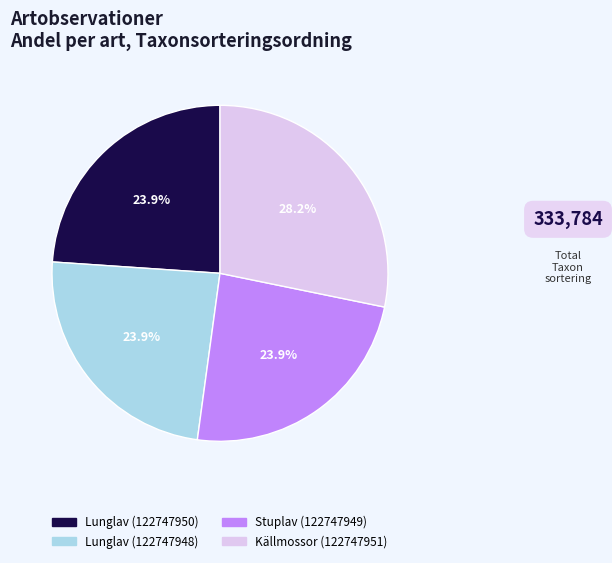

What percentage is the Lunglav (122747948) slice, to the nearest percent?

24%